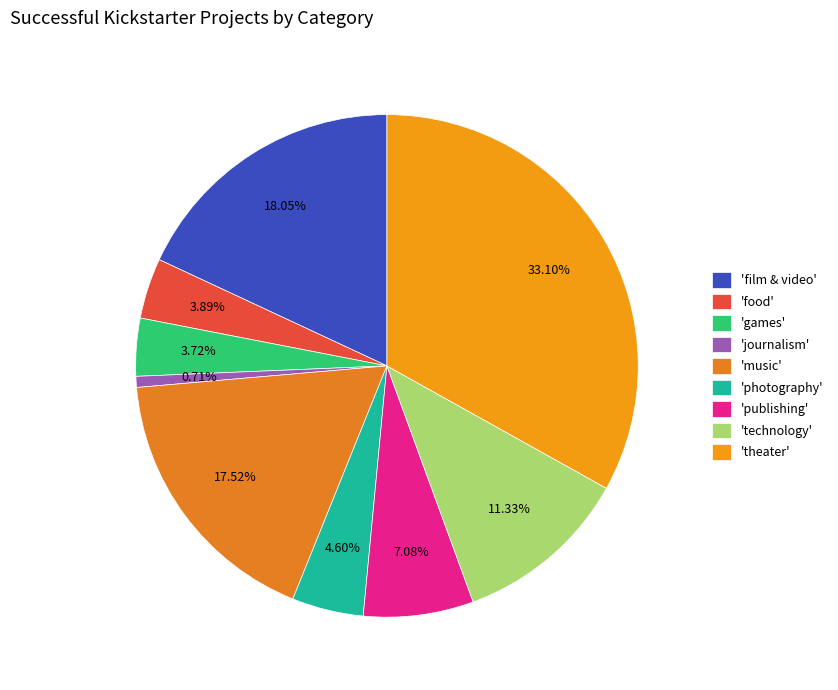

Is there a majority slice in this chart?

No